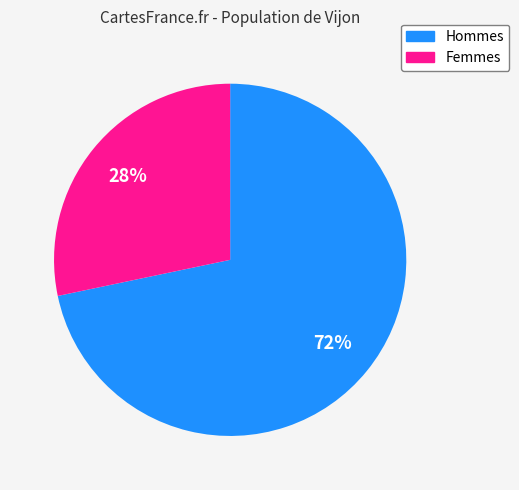

To the nearest percent, what is the average slice percentage?

50%